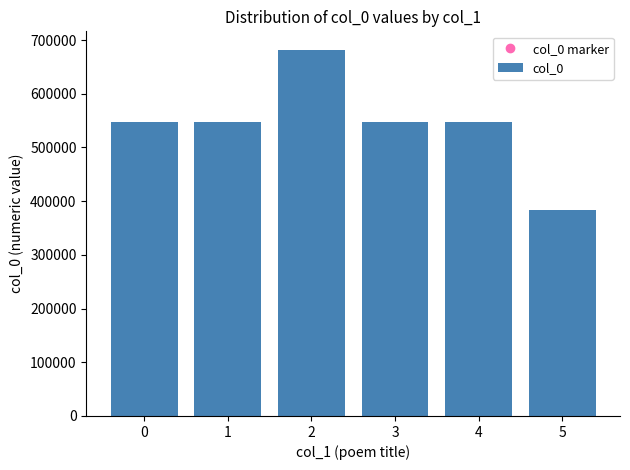

True or false: the data shows 823824 at 3.

False